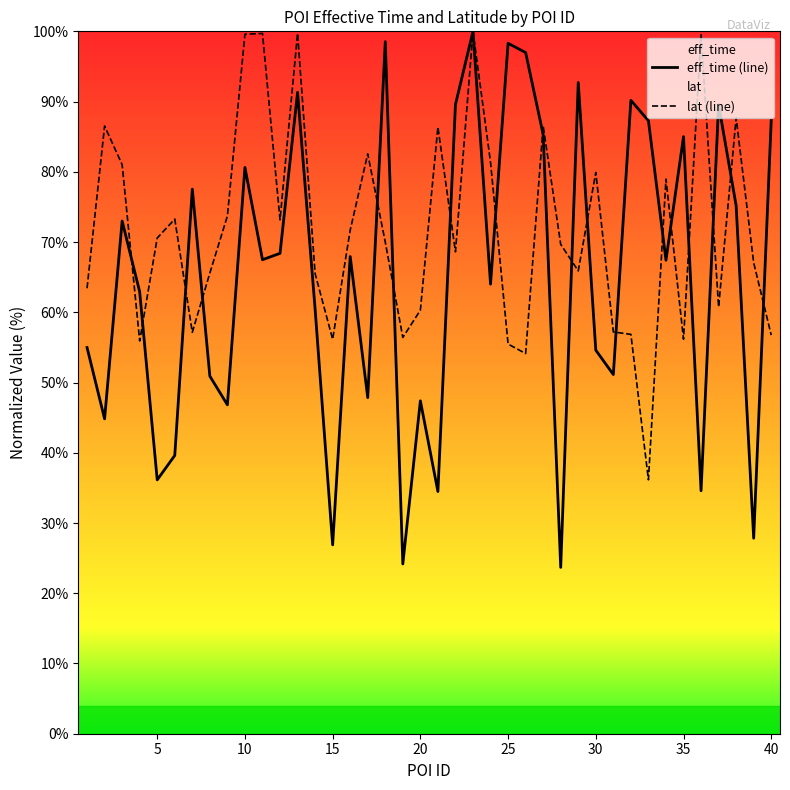

True or false: eff_time (line) has more than 2 points higher than both neighbors.

True